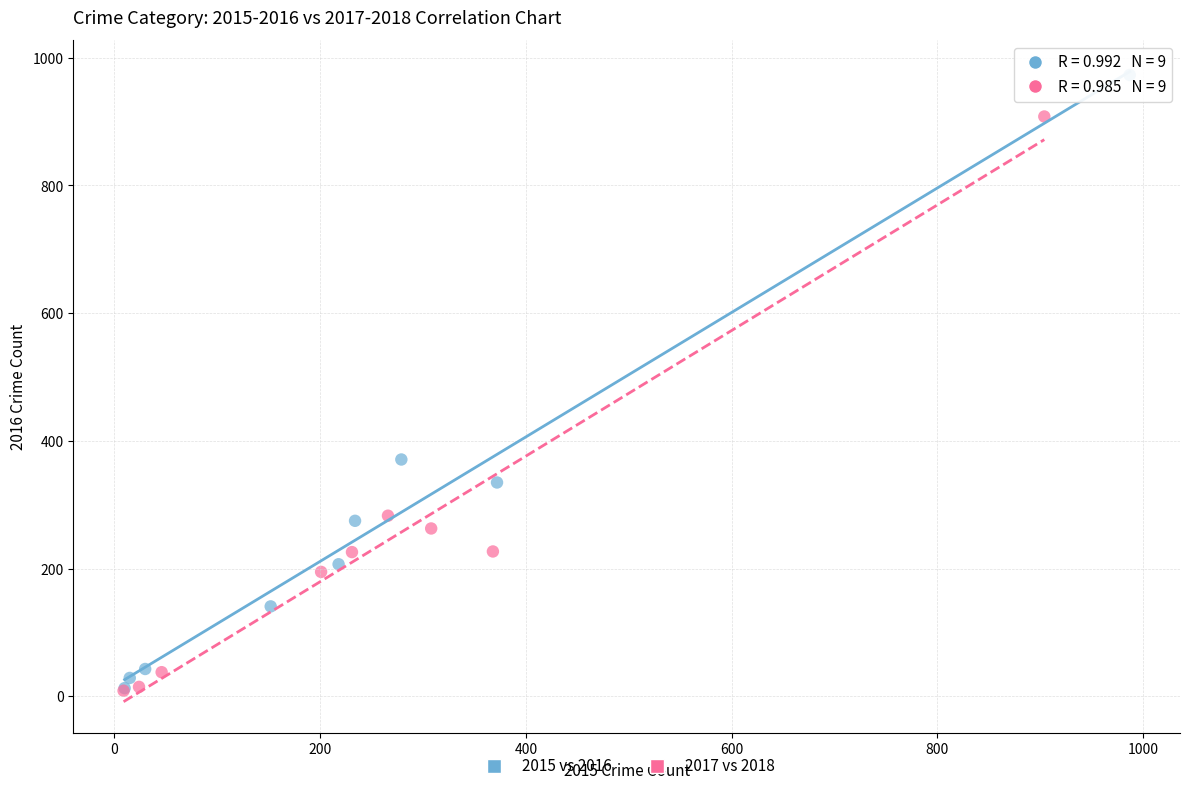

Which series contains the highest Y value?

2015 vs 2016